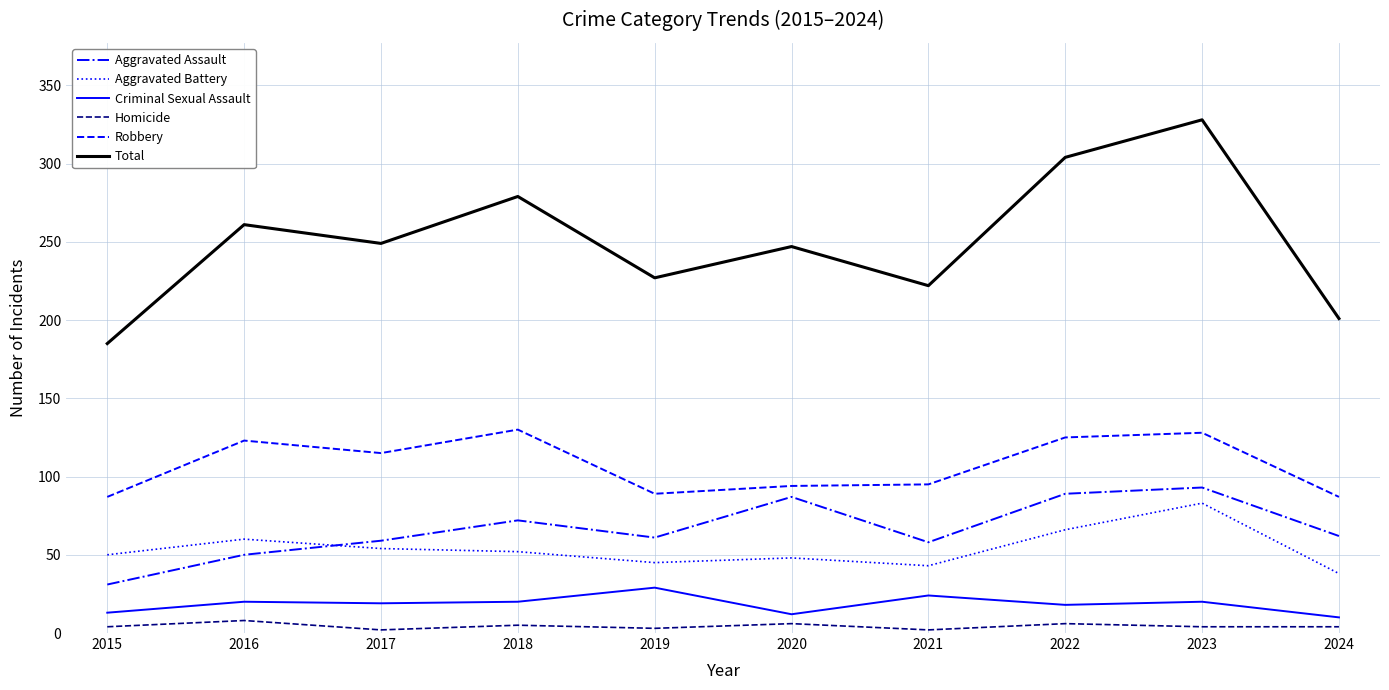

What is the total value across all series at 2018?

558